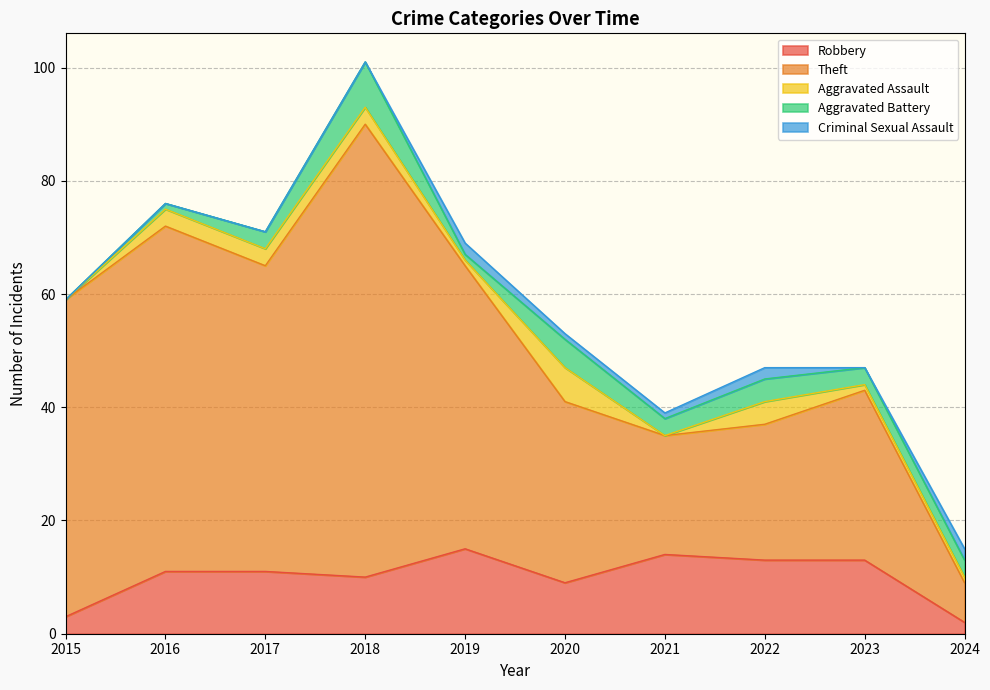

Where does the Aggravated Assault series first go above 3?

2020